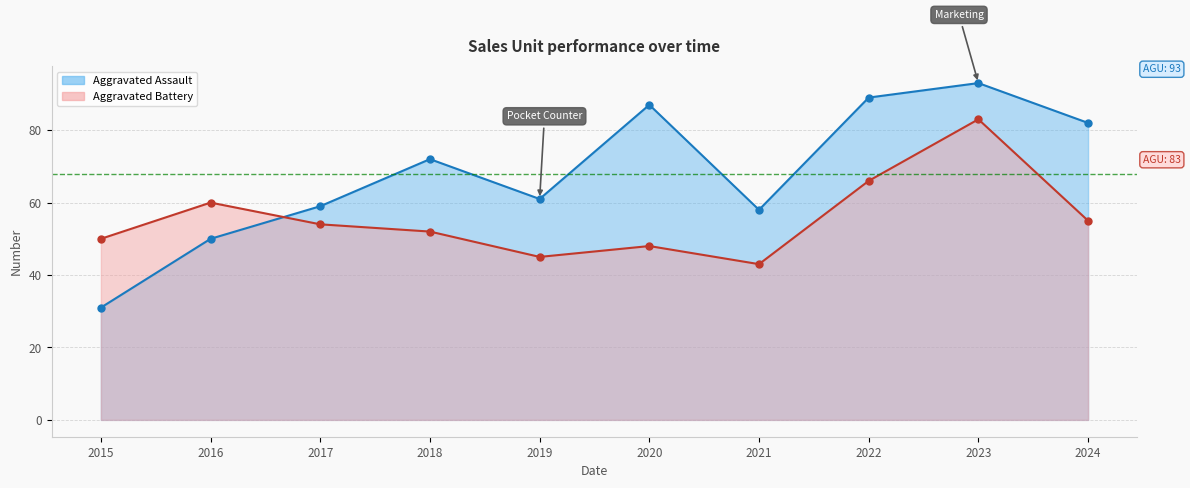

Reading right to left, transcribe all the data shown in this chart.

Aggravated Assault: 82	93	89	58	87	61	72	59	50	31
Aggravated Battery: 55	83	66	43	48	45	52	54	60	50